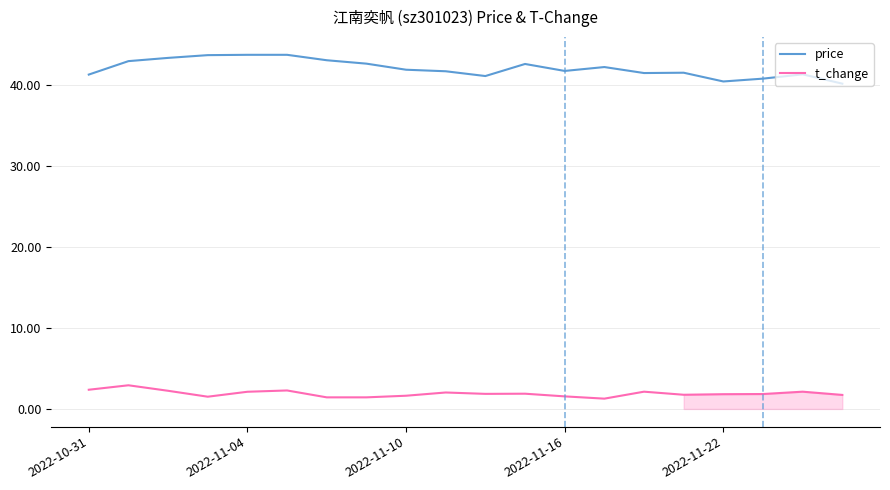

What is the maximum value for price?

43.7